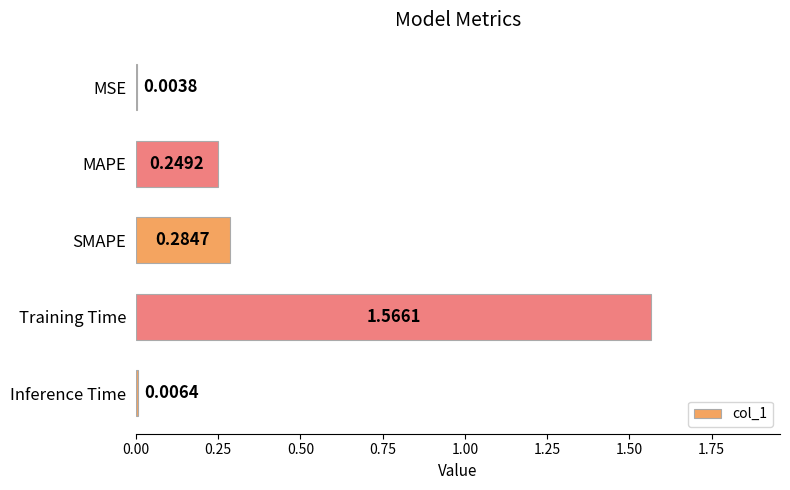

At which label is the value closest to 0?

MSE